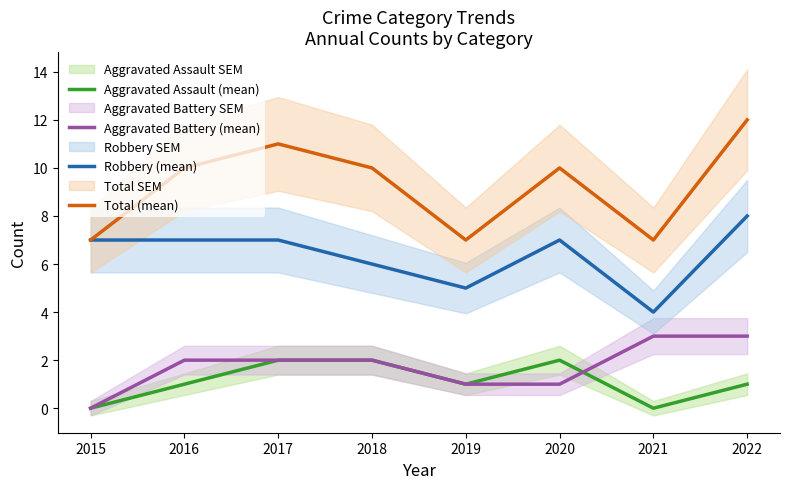

At which label does Aggravated Battery (mean) first exceed 2?

2021